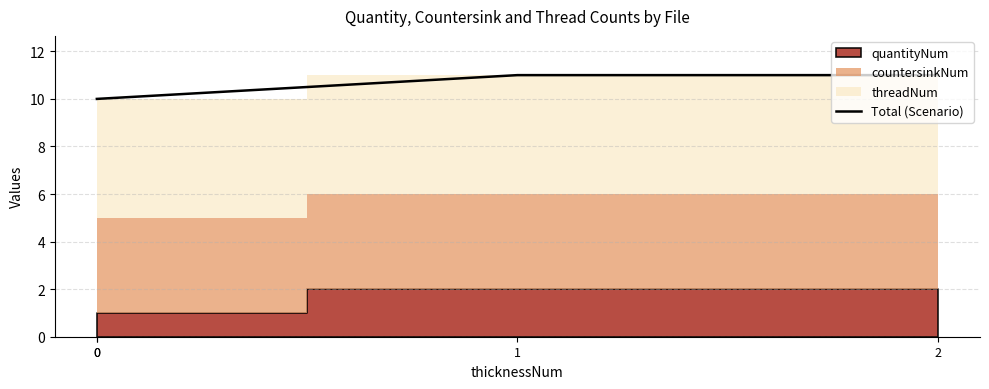

What is the difference between the maximum and minimum values?

1